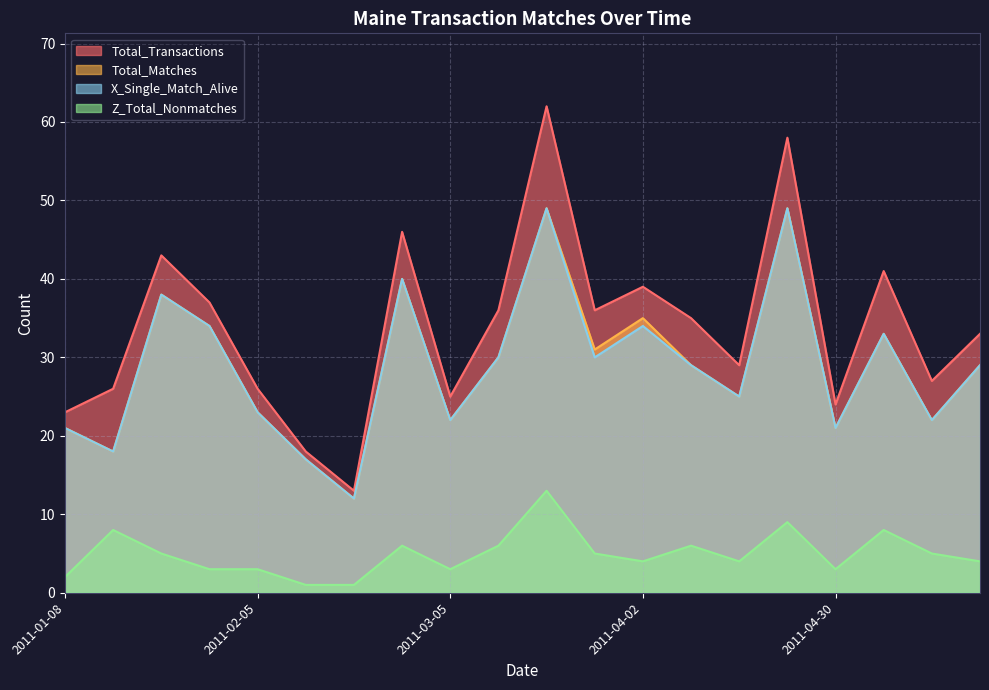

How many lines are shown in the chart?

4